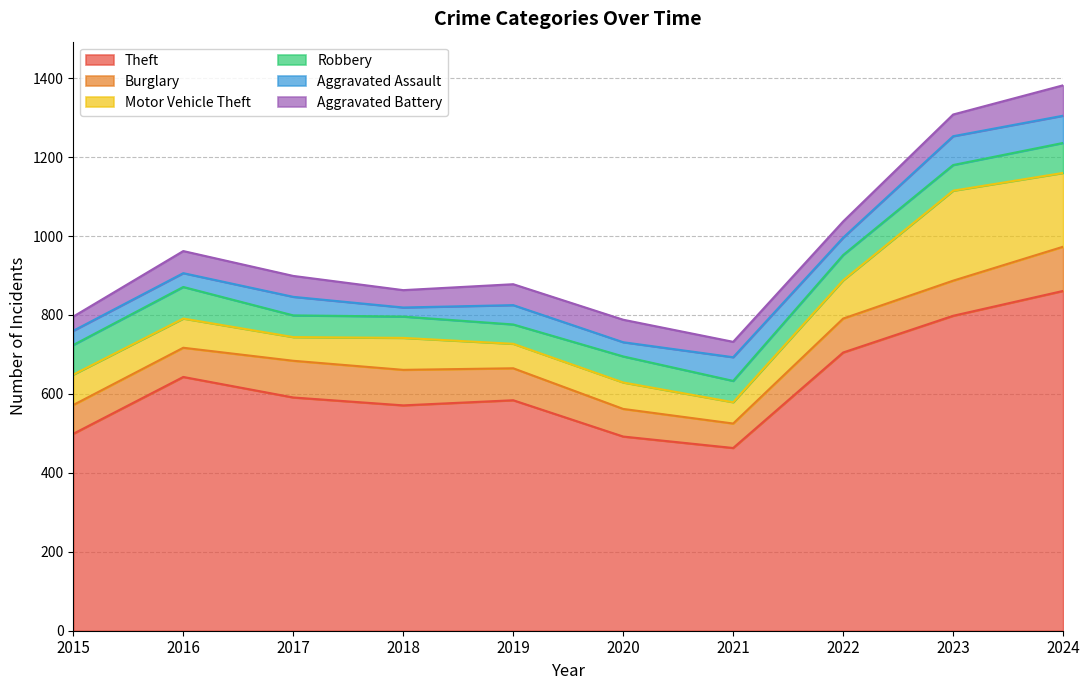

What value does the Theft series have at 2021?

463